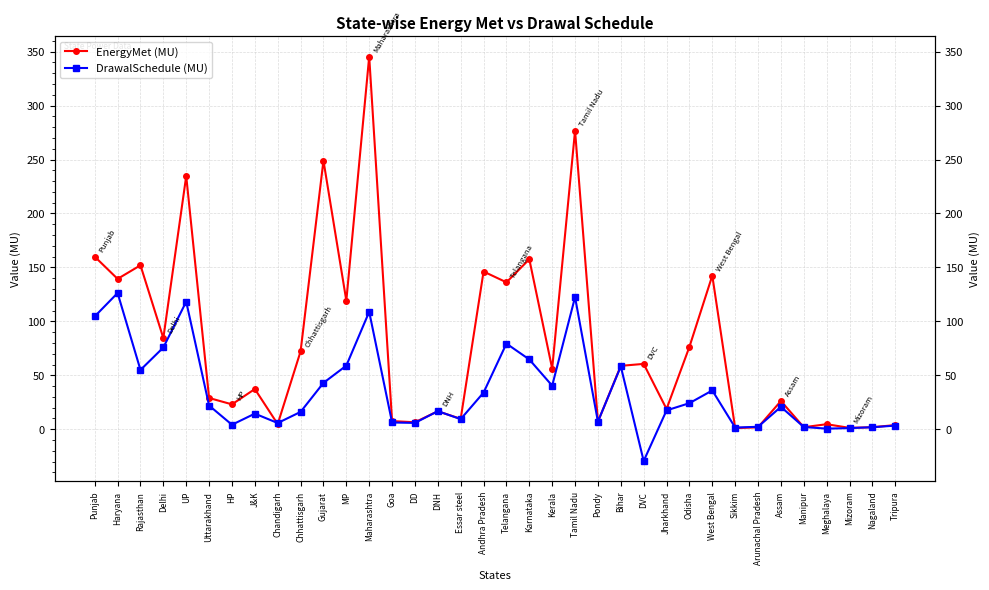

What are all the series names shown in the legend?

EnergyMet (MU), DrawalSchedule (MU)